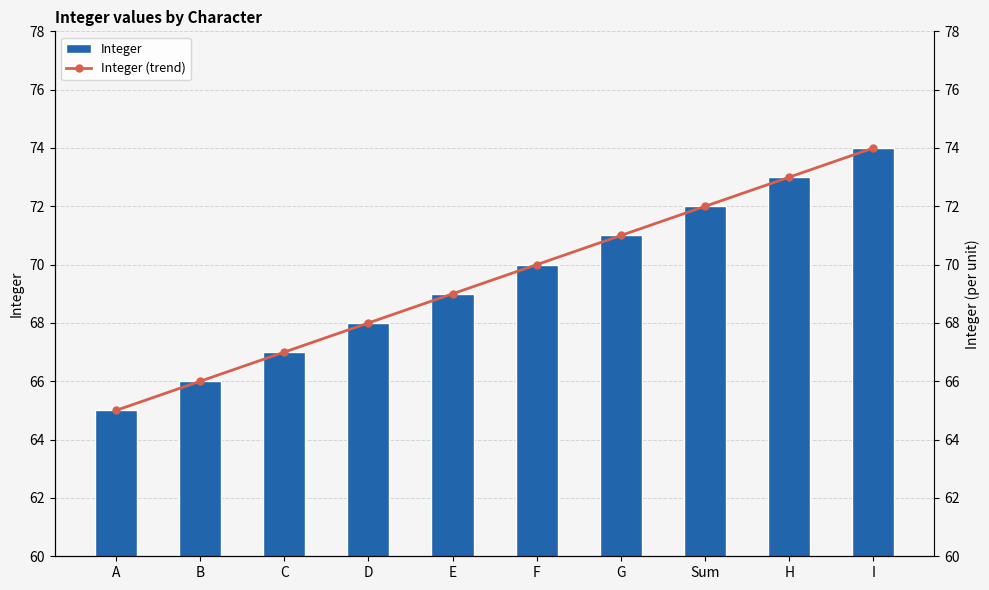

How many values in the Integer (trend) series exceed 70?

4